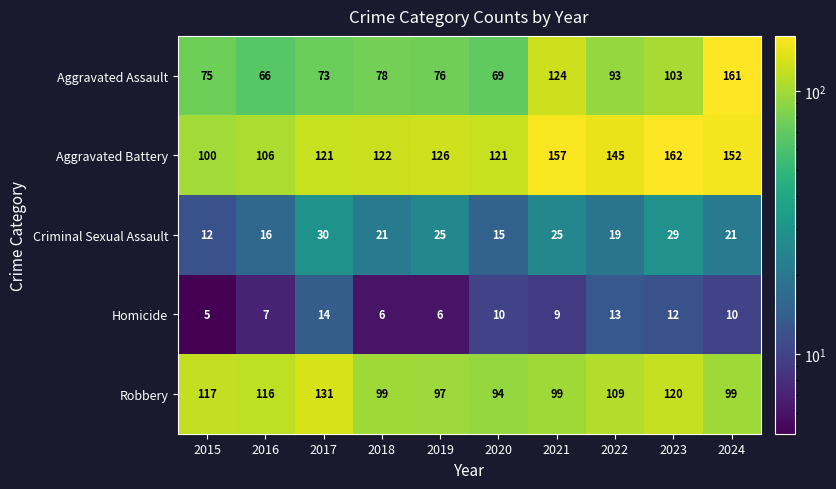

At which label does Homicide first exceed 10?

2017